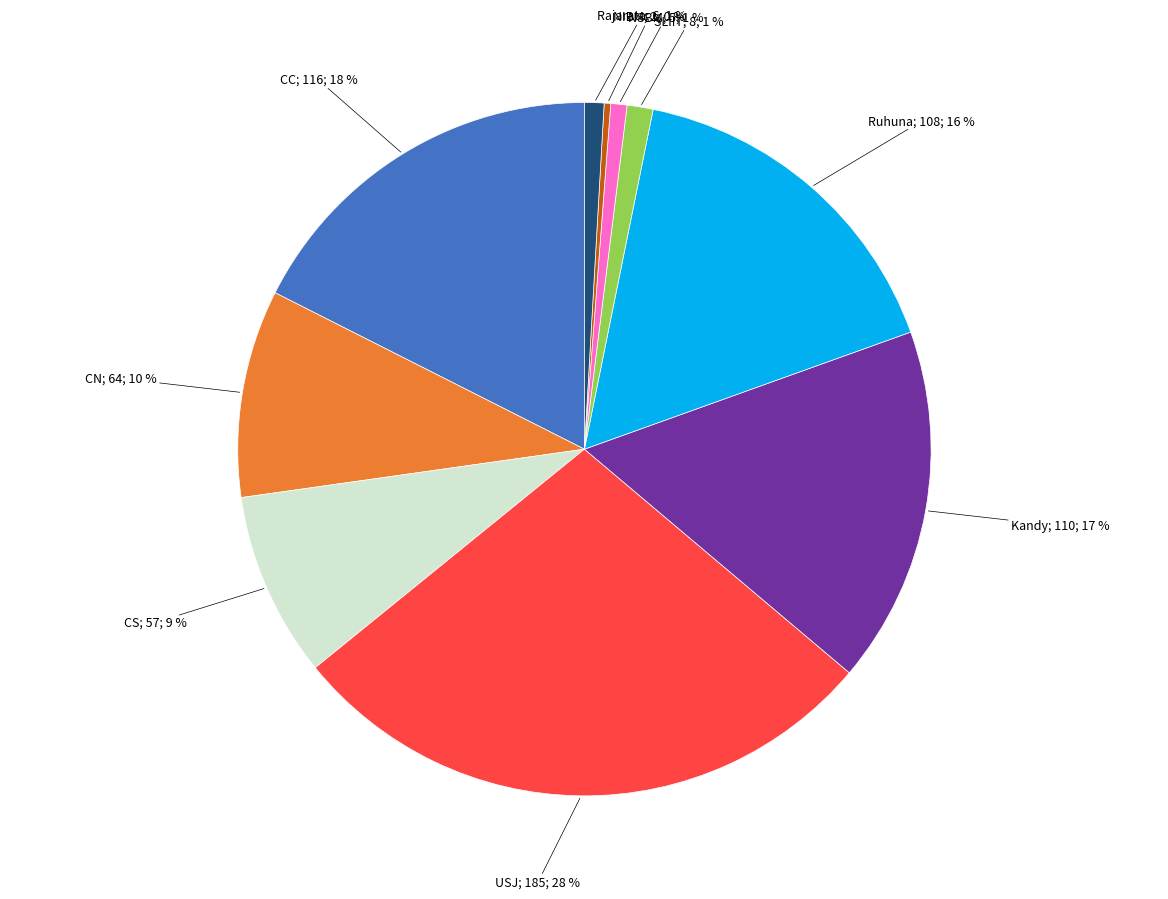

Is there any slice that represents more than half of the pie?

No